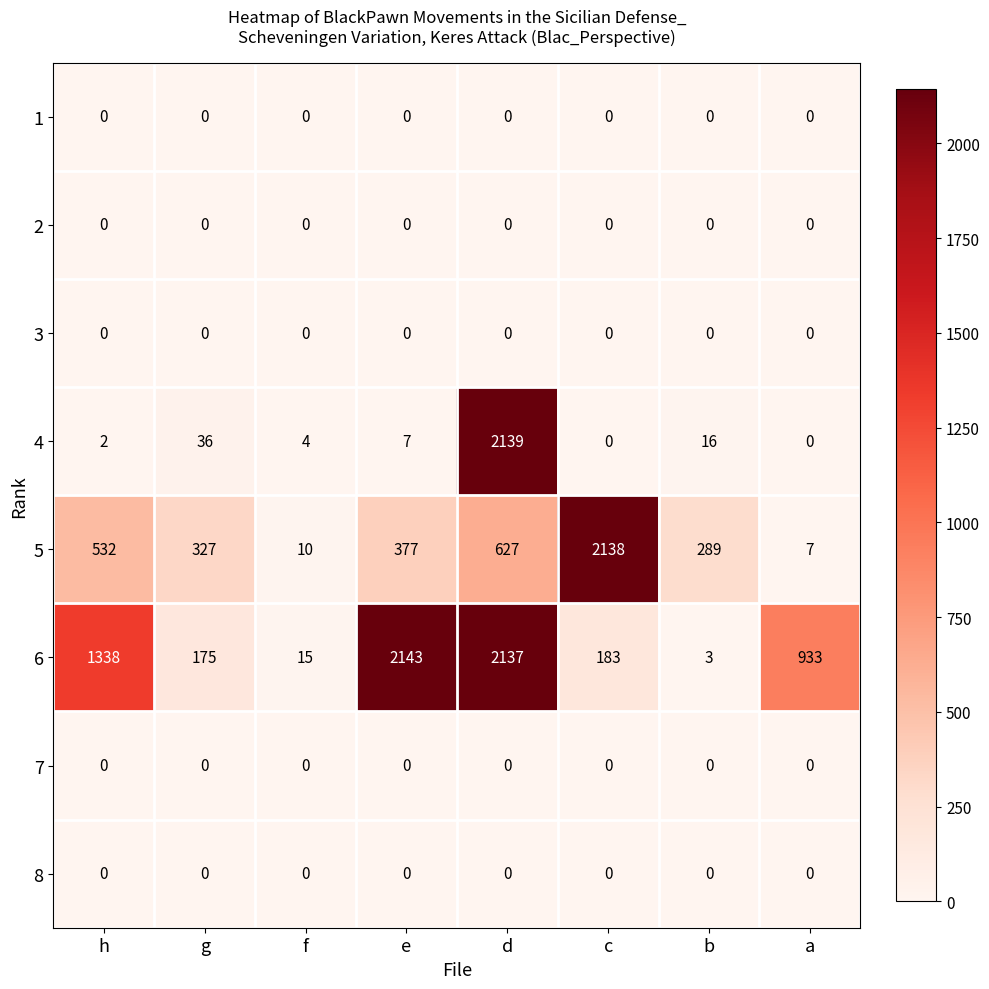

Which series has the largest range (max minus min)?

6